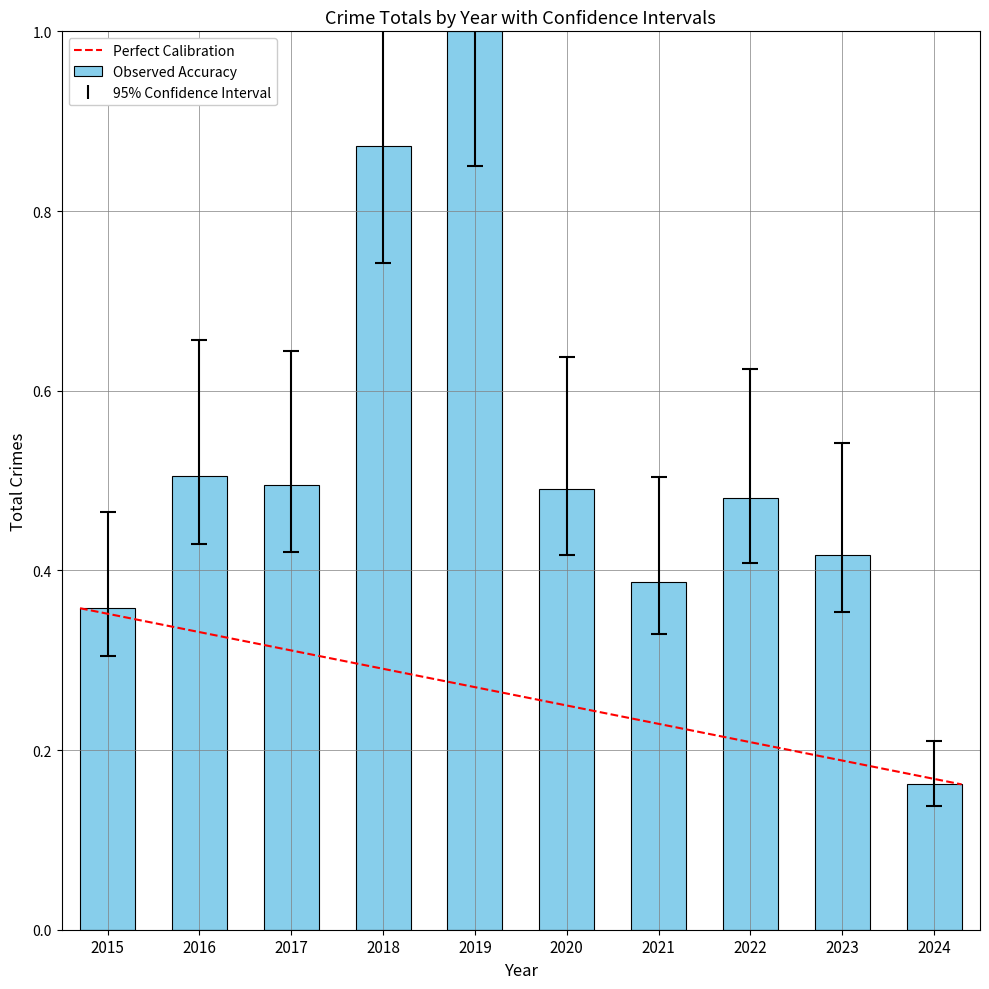

How many categories are shown in the chart?

10